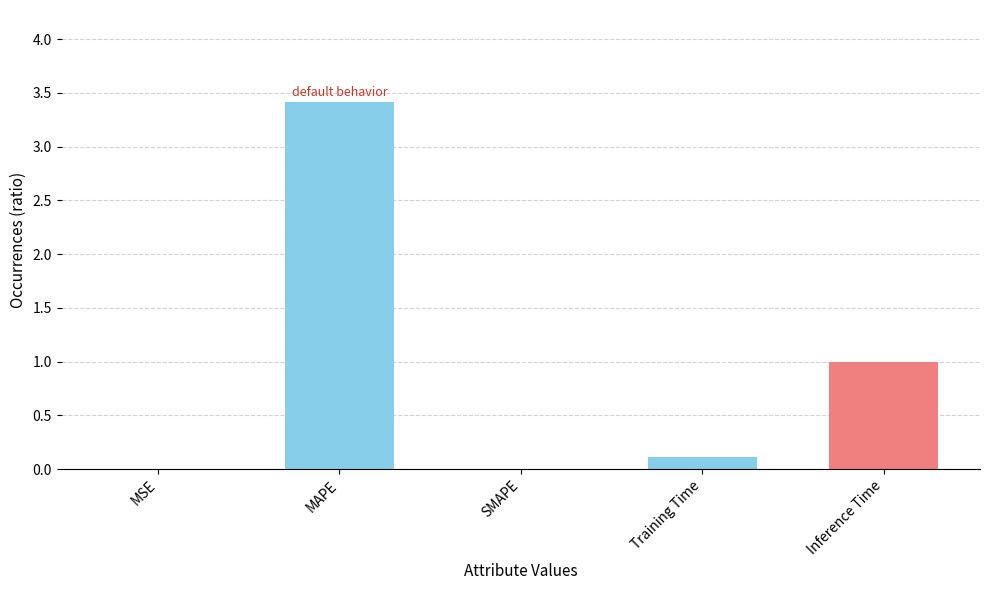

Is it true that the value at MAPE is 3.4?

True